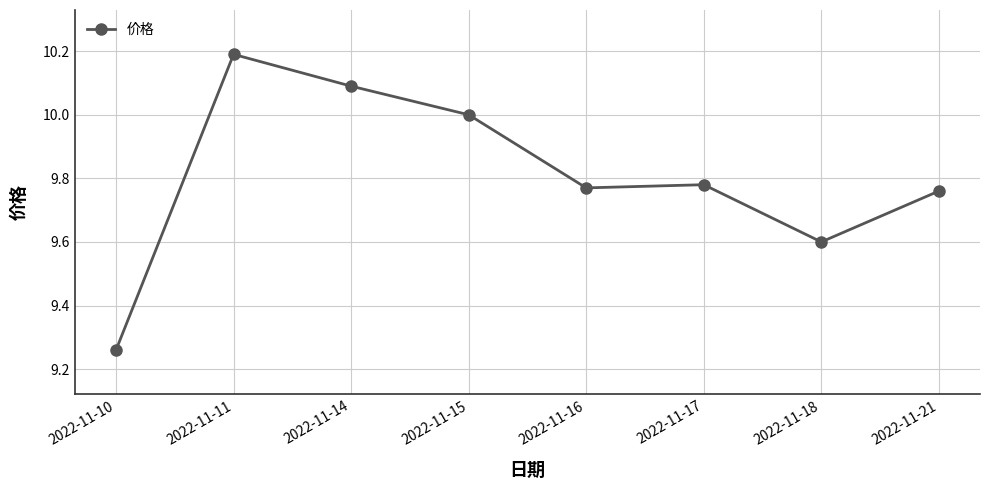

True or false: the data shows 16.7 at 2022-11-15.

False